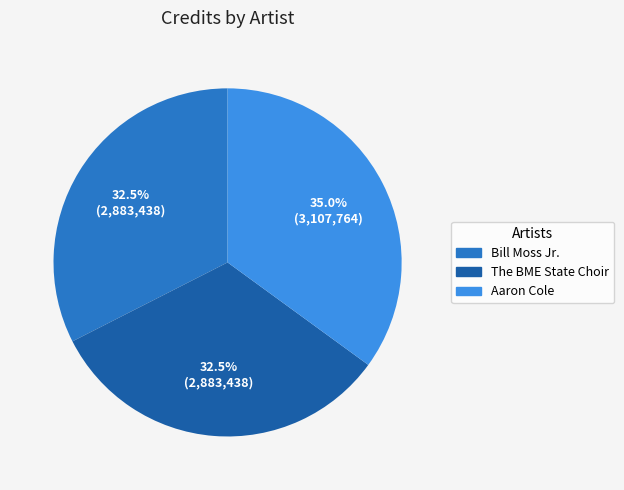

Does The BME State Choir represent more than half of the total?

No